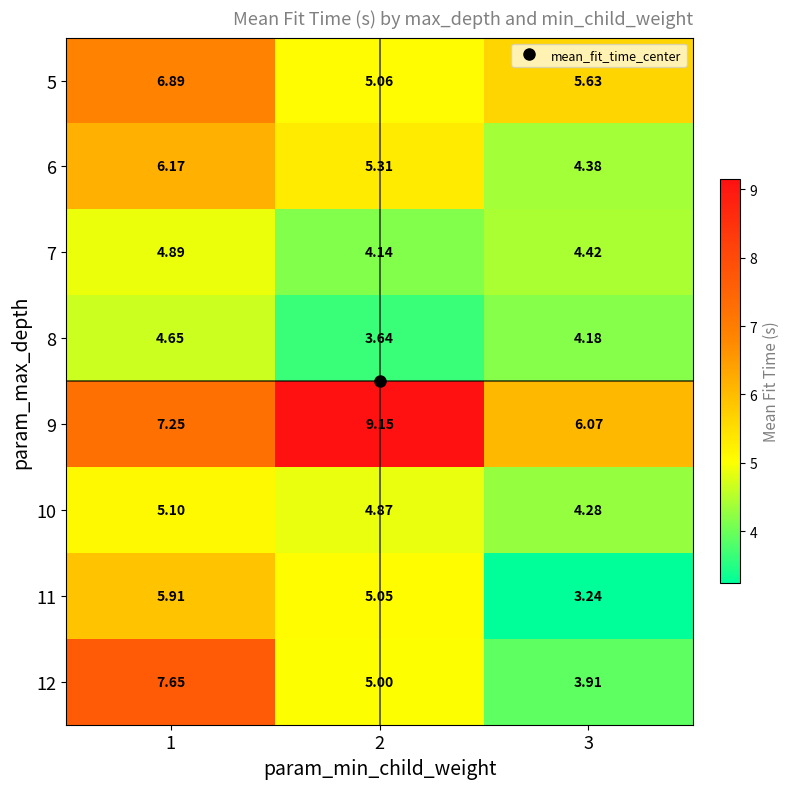

Which series has the largest total across all categories?

9